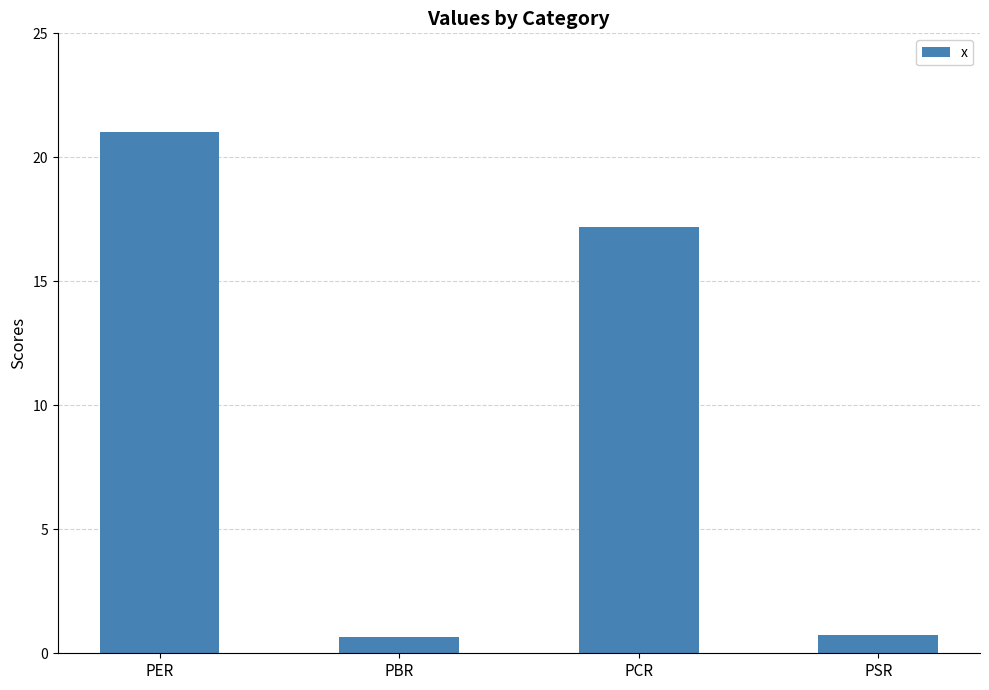

Does the chart contain stacked bars?

No